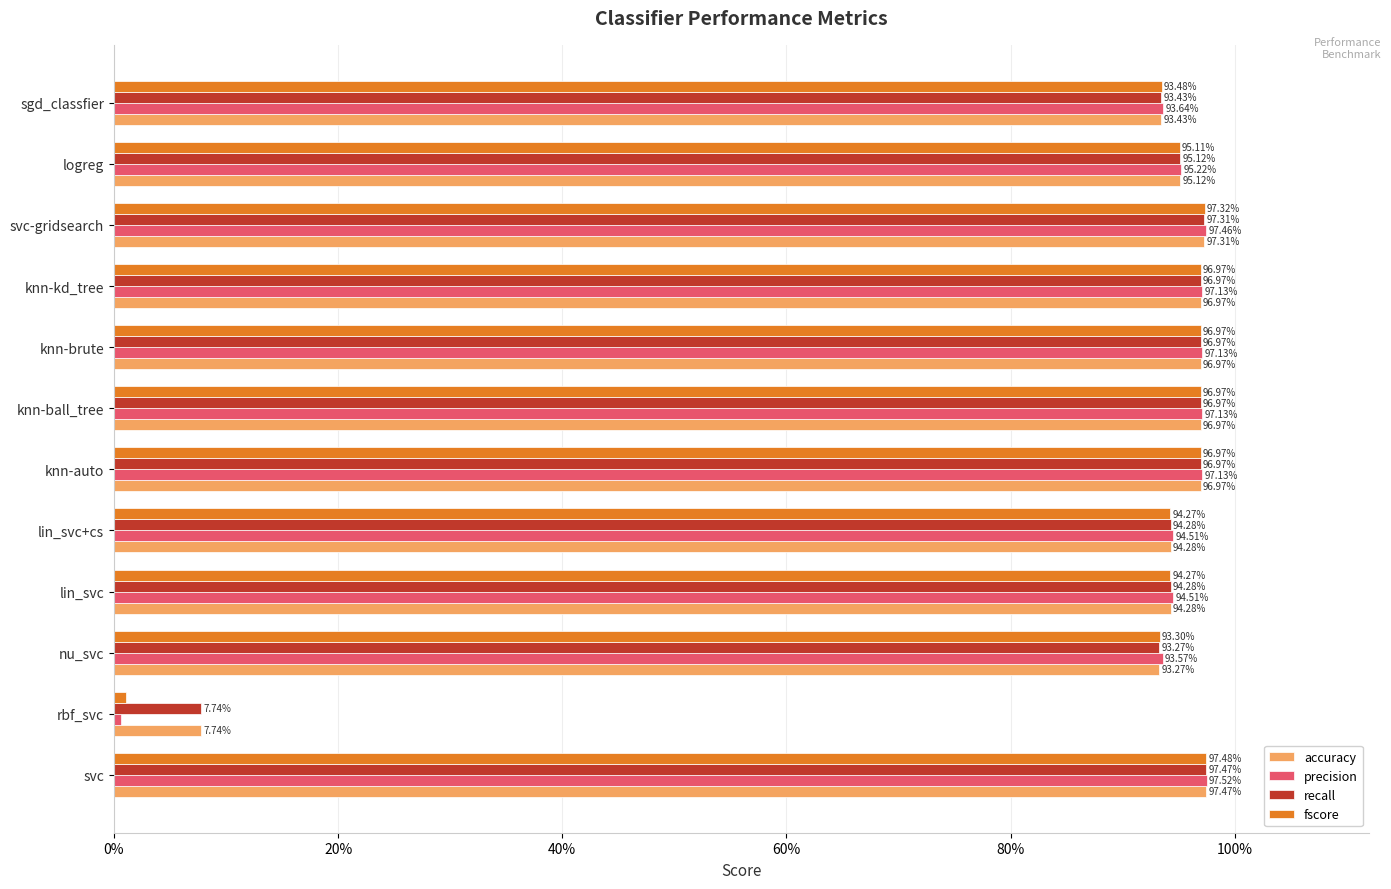

Reading left to right, extract all data points from this chart.

accuracy: 1.0	0.1	0.9	0.9	0.9	1.0	1.0	1.0	1.0	1.0	1.0	0.9
precision: 1.0	0.0	0.9	0.9	0.9	1.0	1.0	1.0	1.0	1.0	1.0	0.9
recall: 1.0	0.1	0.9	0.9	0.9	1.0	1.0	1.0	1.0	1.0	1.0	0.9
fscore: 1.0	0.0	0.9	0.9	0.9	1.0	1.0	1.0	1.0	1.0	1.0	0.9